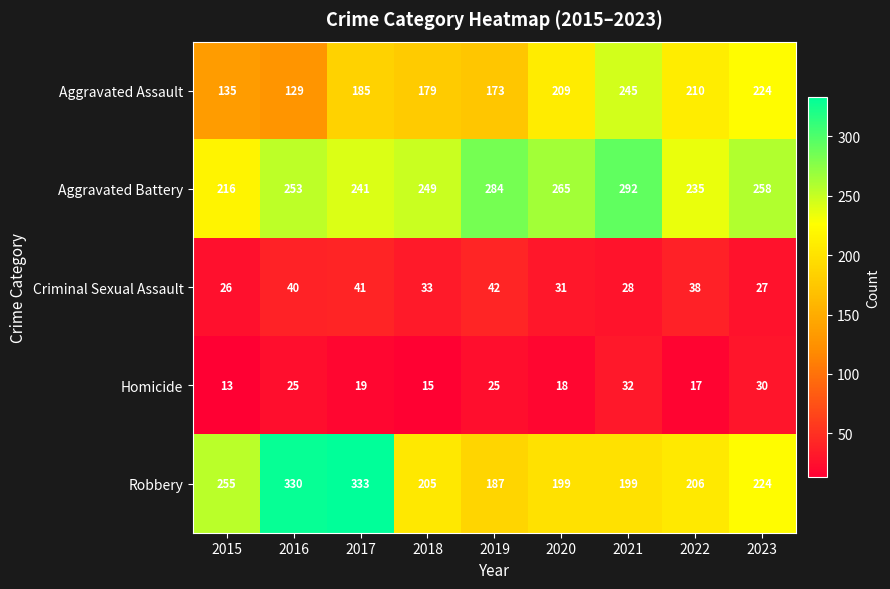

What is the difference between the Robbery values at 2017 and 2019?

146